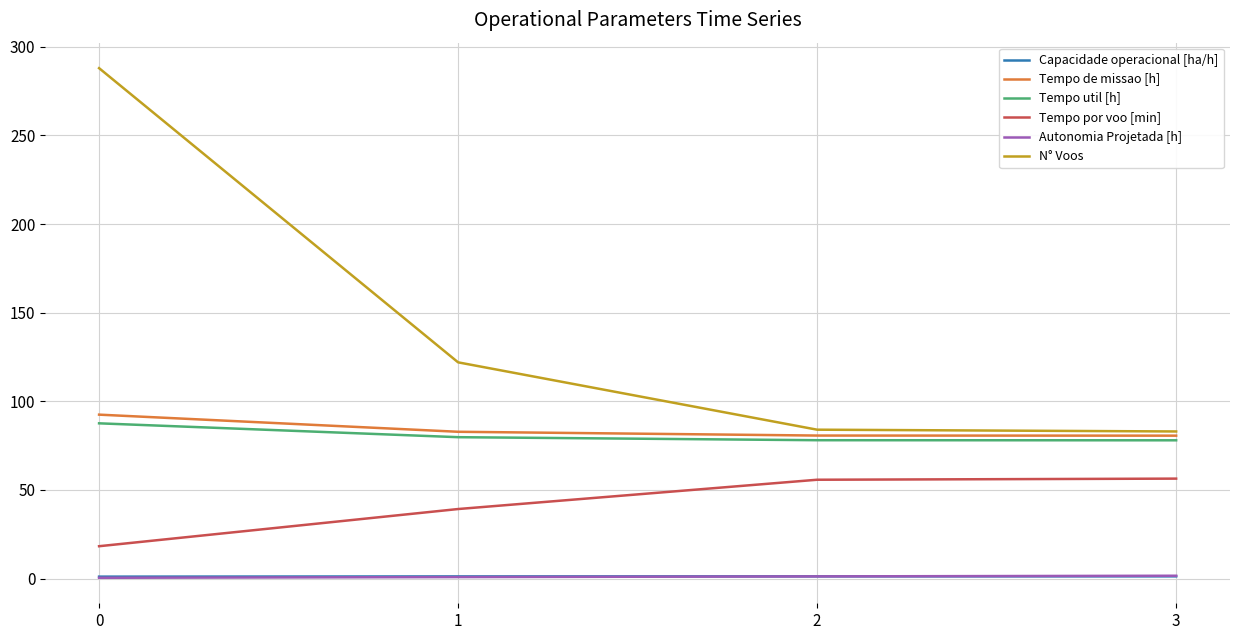

What is the maximum value for Tempo de missao [h]?

92.5